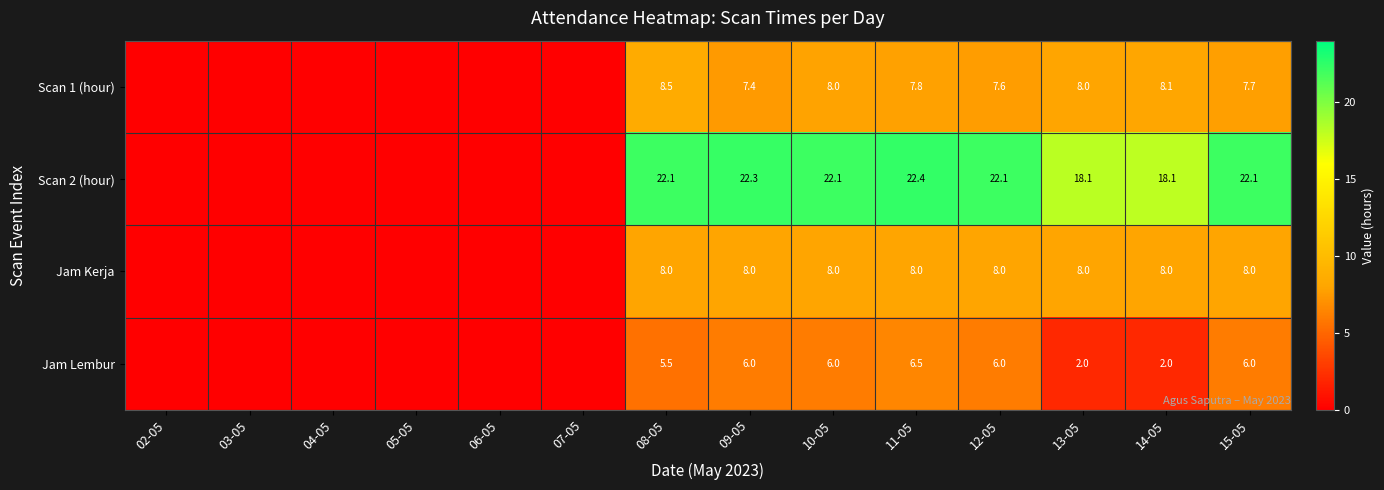

Which label corresponds to the largest value in the chart?

11-05